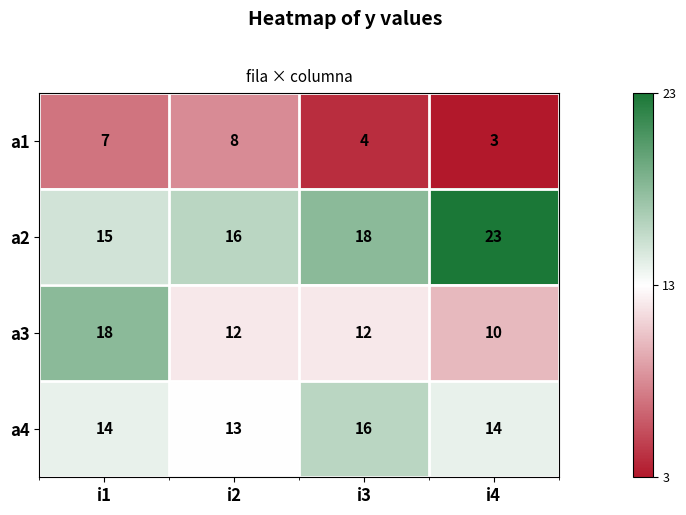

Reading left to right, extract all data points from this chart.

a1: i1=7	i2=8	i3=4	i4=3
a2: i1=15	i2=16	i3=18	i4=23
a3: i1=18	i2=12	i3=12	i4=10
a4: i1=14	i2=13	i3=16	i4=14